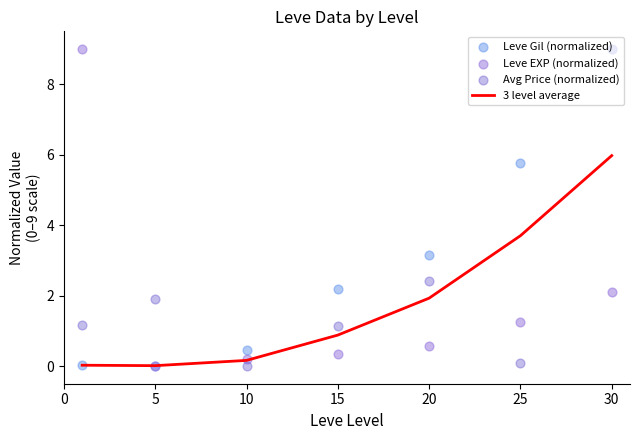

What is the total value across all series at 25?

10.8